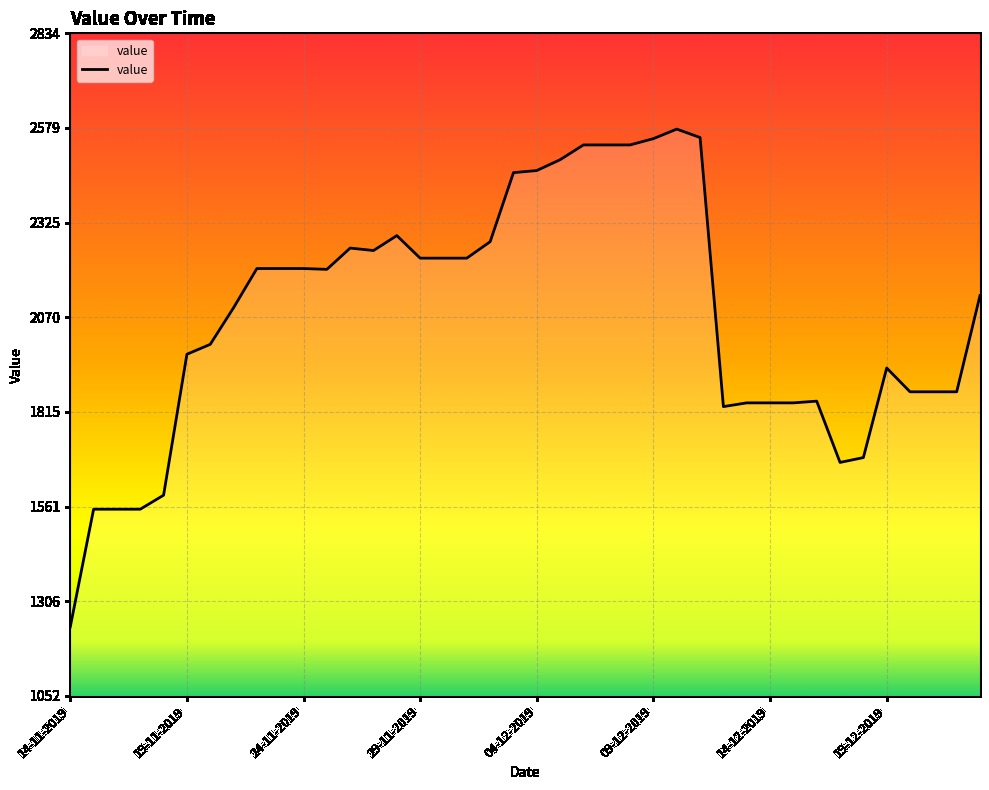

What is the average value?

2076.2